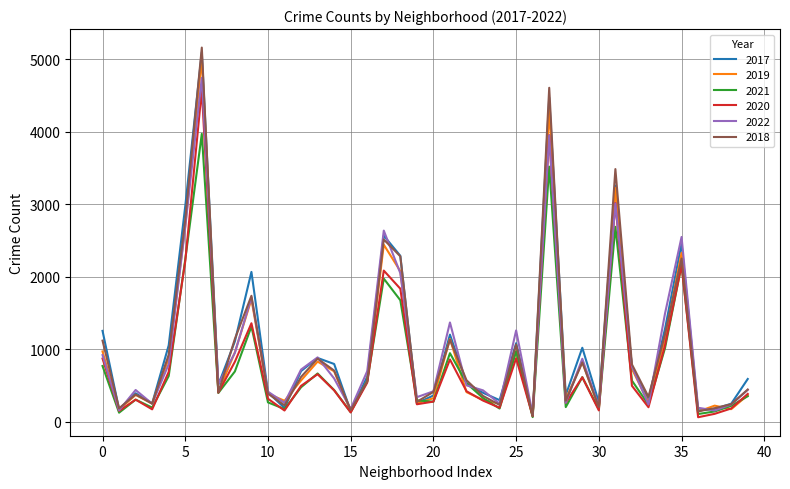

Which series has the largest range (max minus min)?

2018